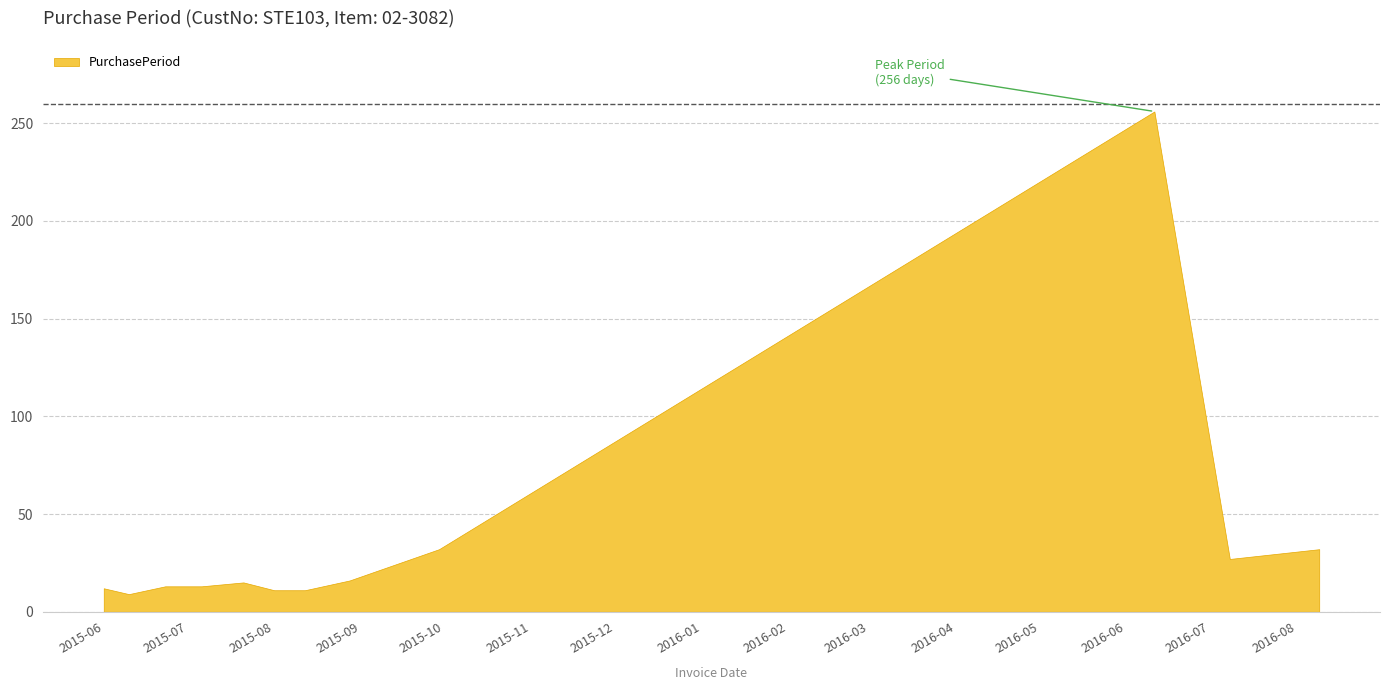

Is it true that the value at 2015-08-12 is 2?

False